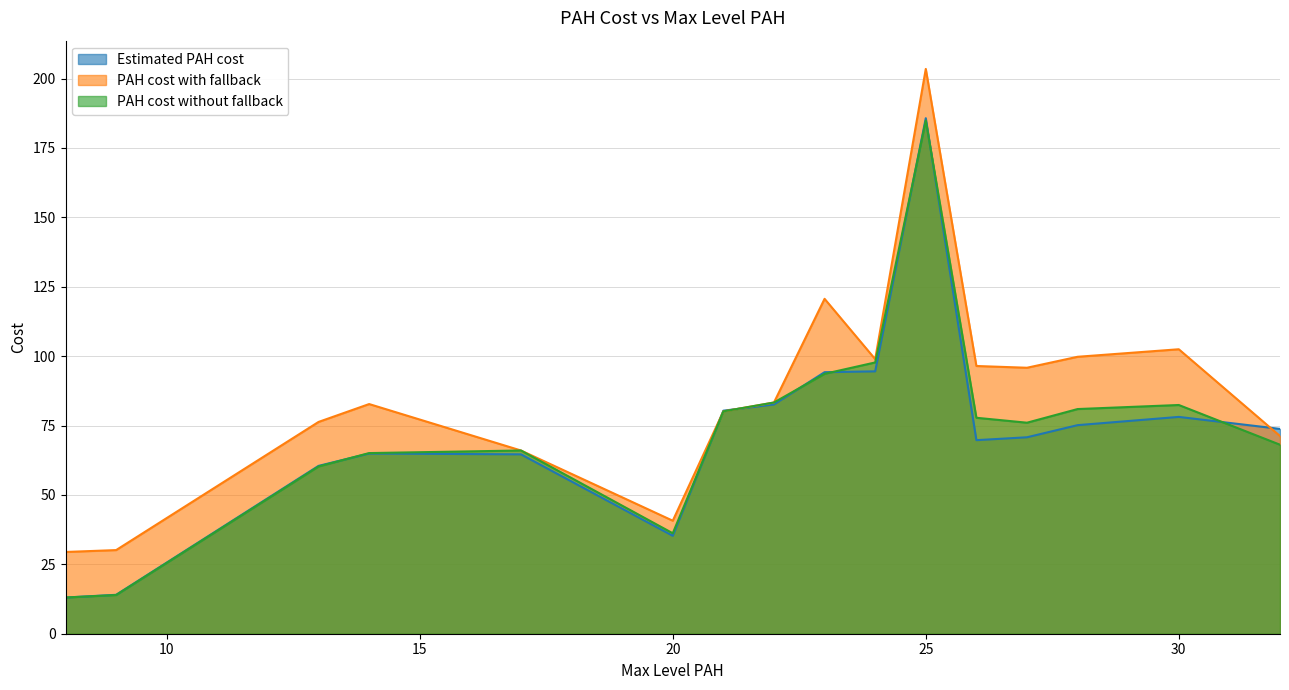

Where does the PAH cost without fallback series first go above 77?

21